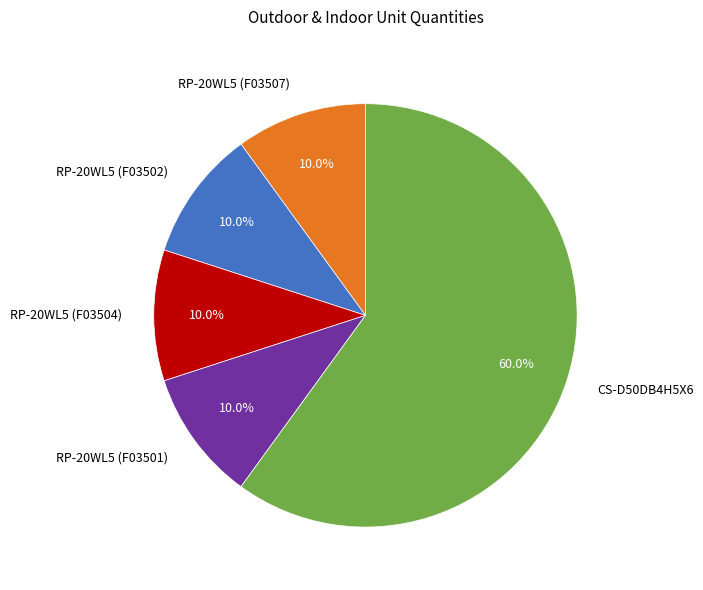

Which slice represents more than half of the pie?

CS-D50DB4H5X6